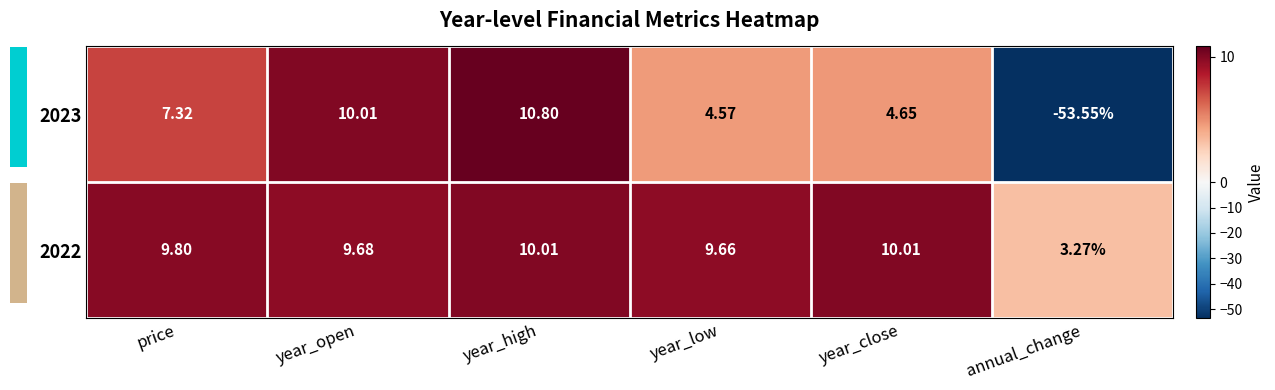

Rank the categories by 2023 value from lowest to highest.

annual_change, year_low, year_close, price, year_open, year_high